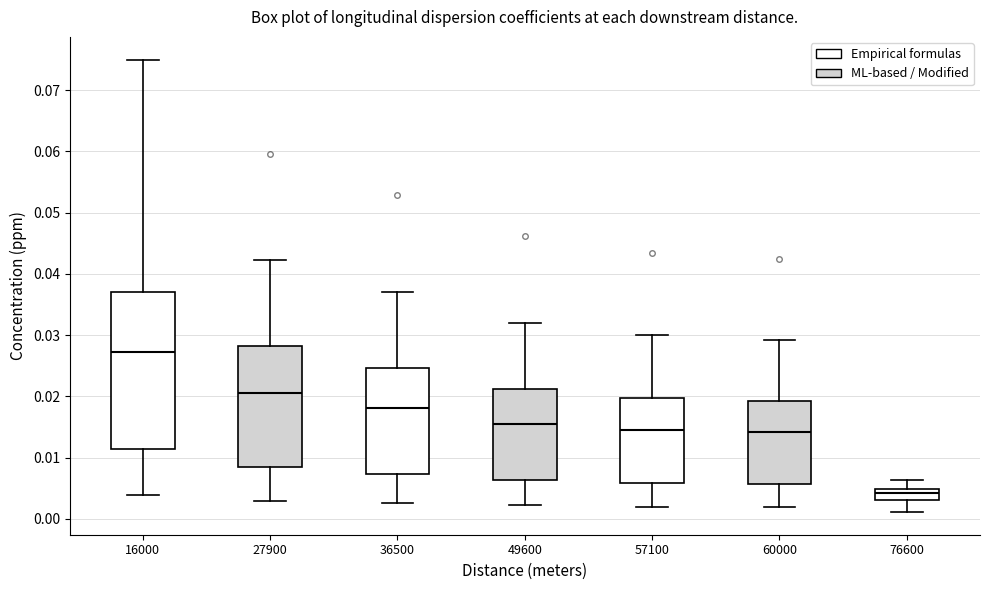

Where is the lower edge of the box at x = 36500 on the y-axis? The values are not printed on the chart, so give them approximately, as read against the axis.

0.007